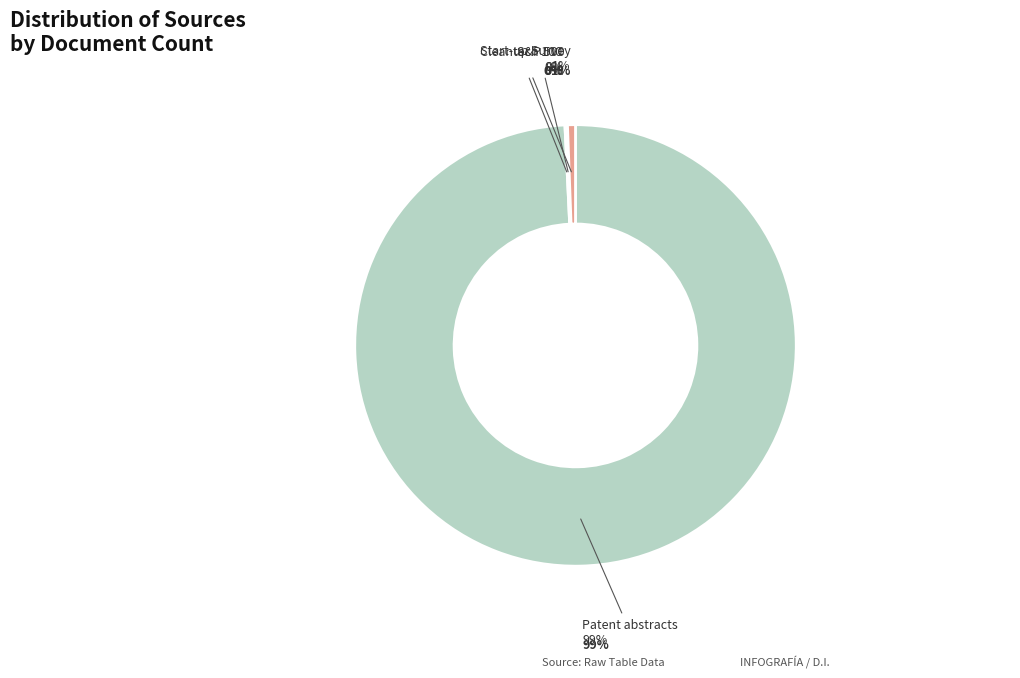

To the nearest percent, what is the difference between the Patent abstracts and Start-up Survey slice percentages?

99%